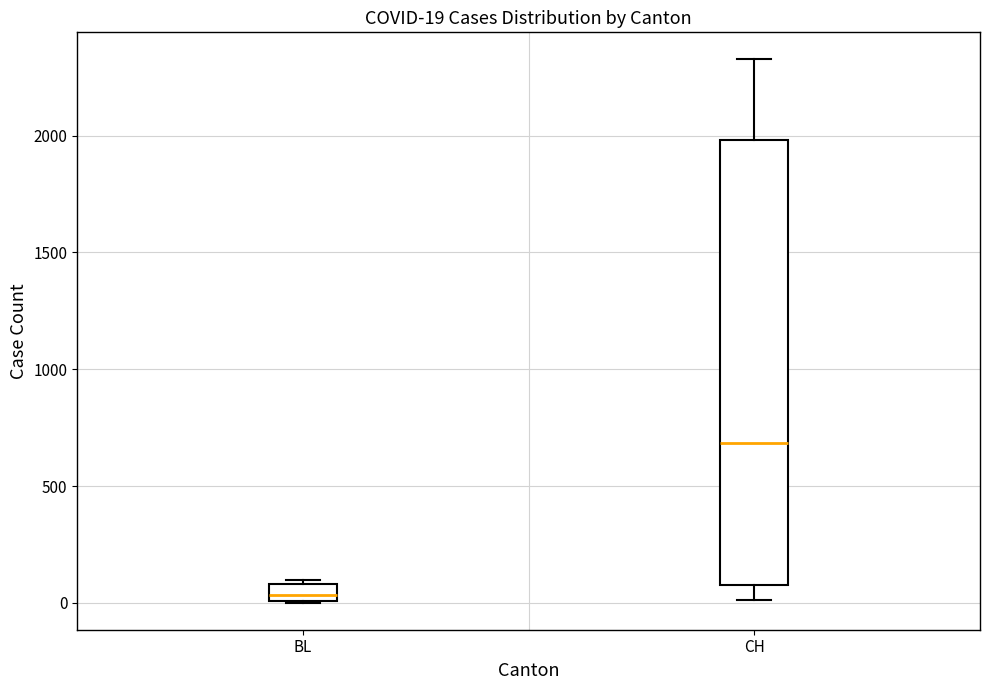

Which box's median line is the highest?

CH